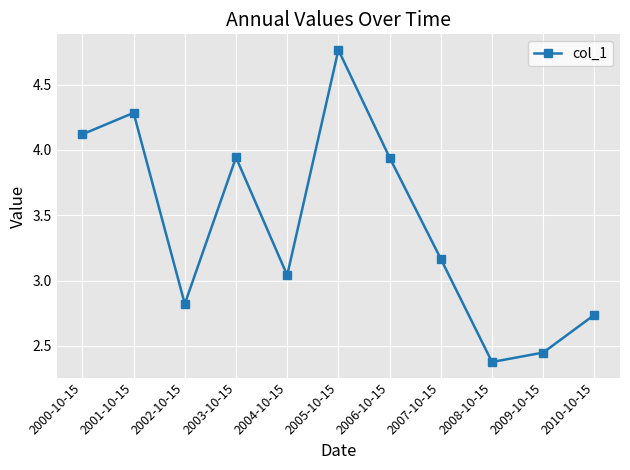

How many interior local valleys (lower than both neighbors) does the data have?

3